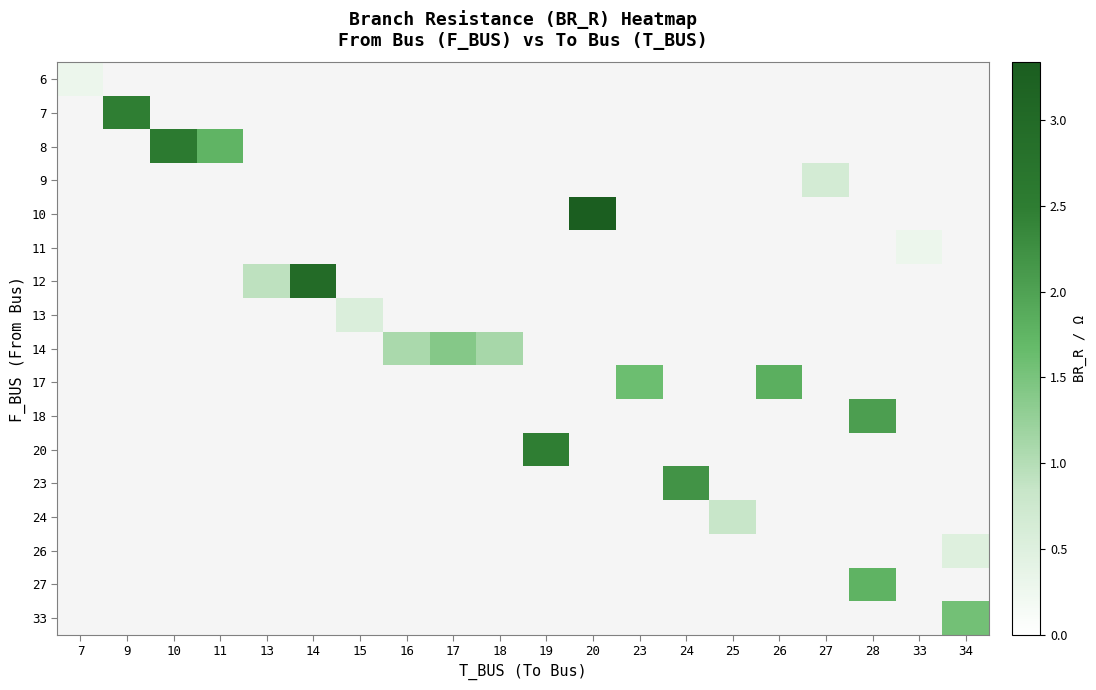

Count the number of data series in this chart.

17